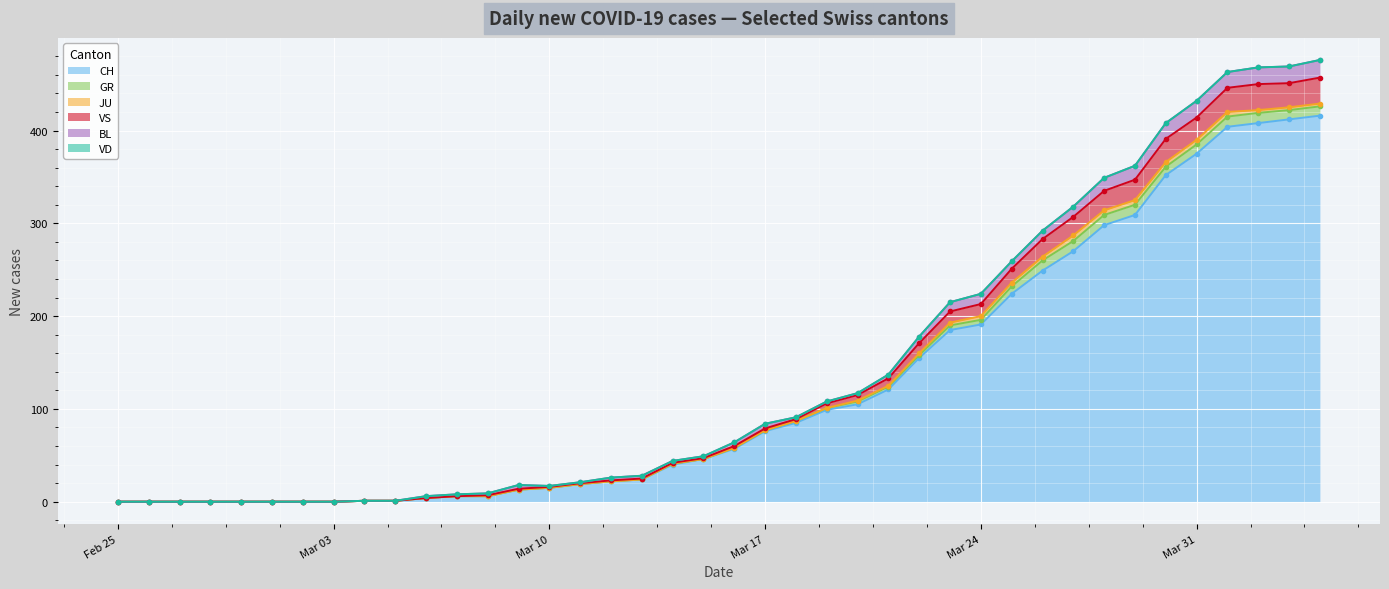

What is the sum of the VS values at 2020-02-27 and 2020-03-31?

24